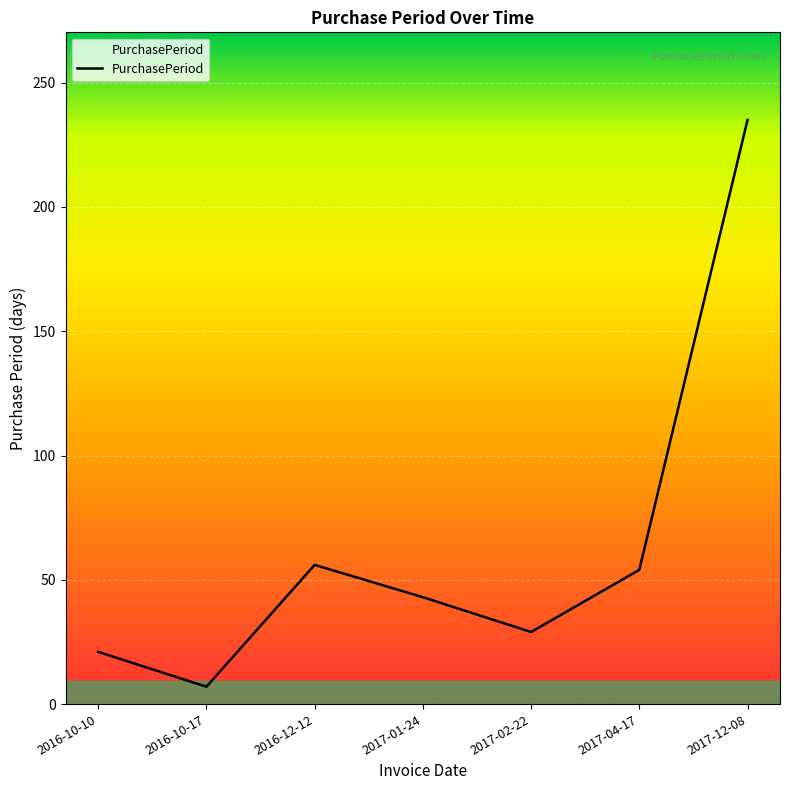

Reading left to right, what are all the values shown in this chart?

21	7	56	43	29	54	235